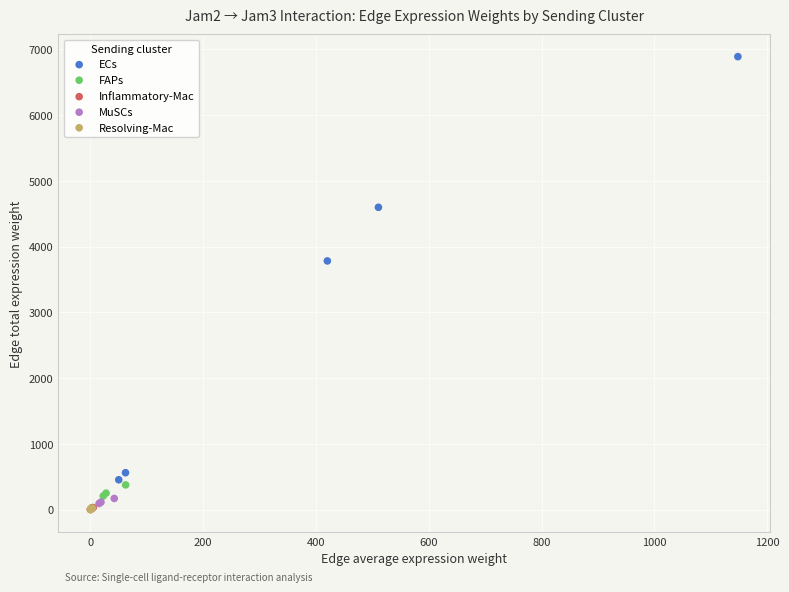

Which series reaches the maximum Y coordinate?

ECs